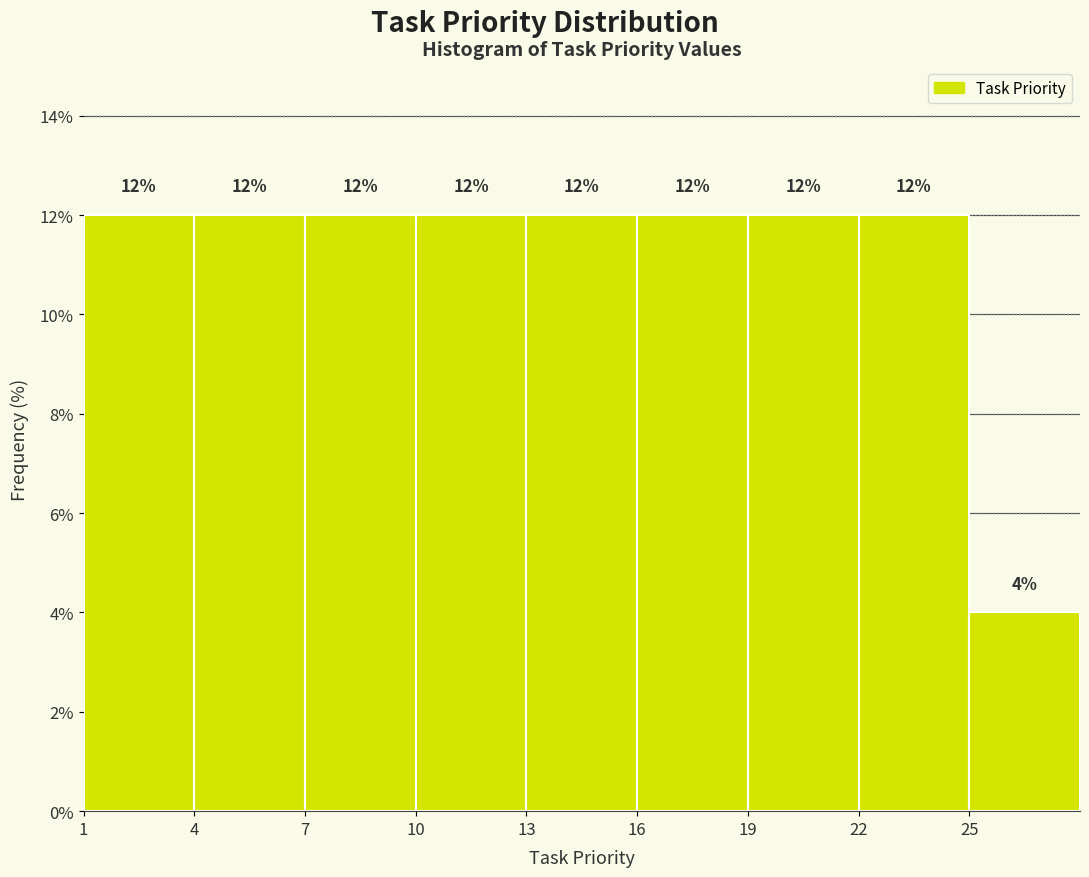

Reading left to right, list every bar in this chart as the range it spans on the x-axis followed by its height.

1 to 4: 12
4 to 7: 12
7 to 10: 12
10 to 13: 12
13 to 16: 12
16 to 19: 12
19 to 22: 12
22 to 25: 12
25 to 28: 4